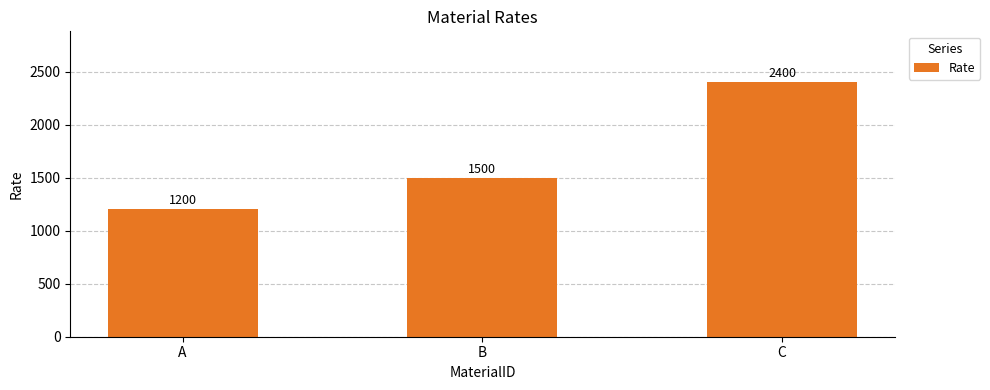

Reading right to left, transcribe all the data shown in this chart.

2400	1500	1200